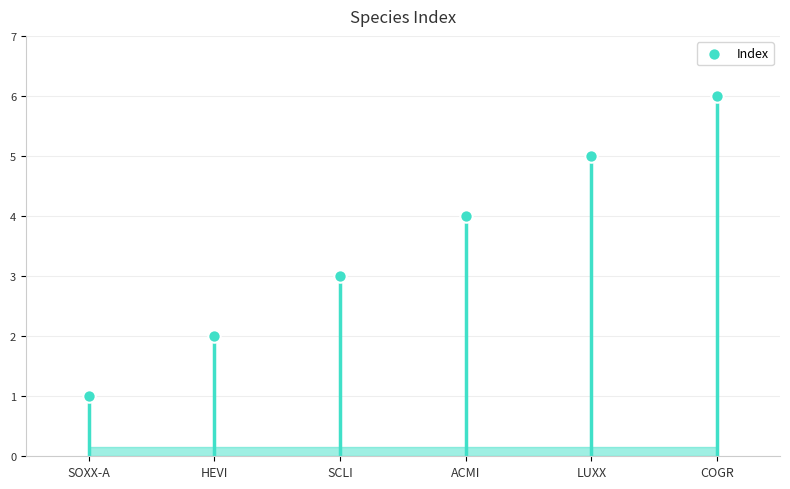

Which has a higher value, LUXX or COGR?

COGR